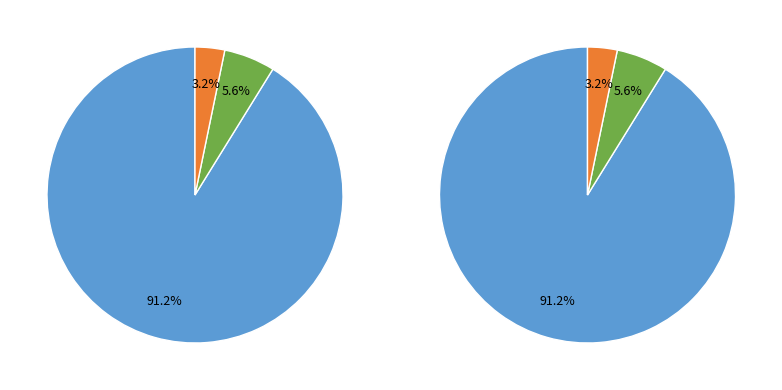

How many slices are in this pie chart?

3